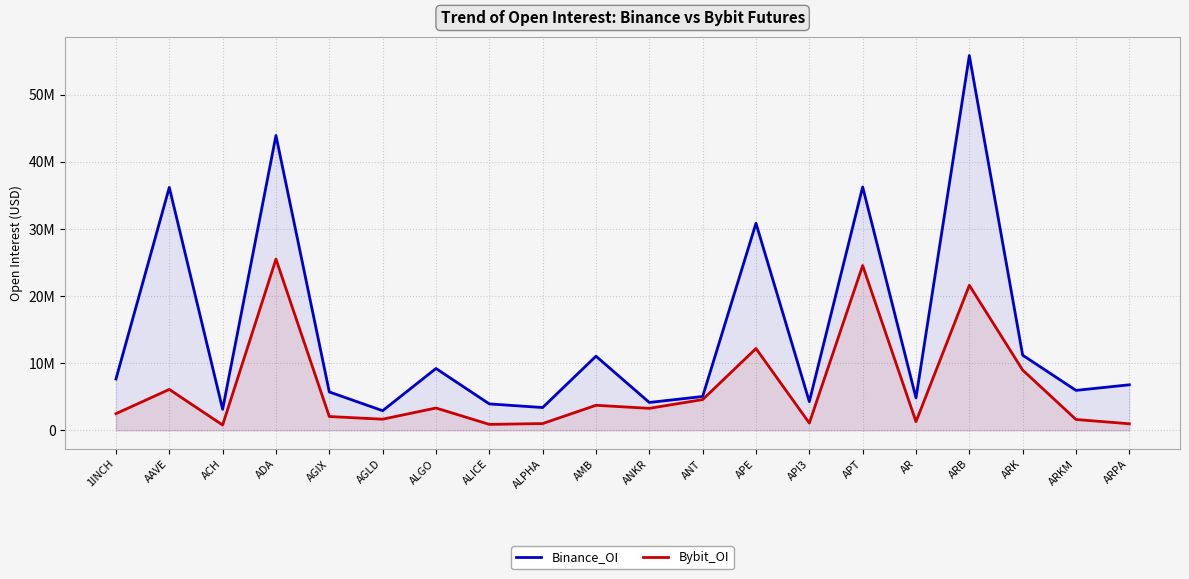

What is the smallest value displayed?

789441